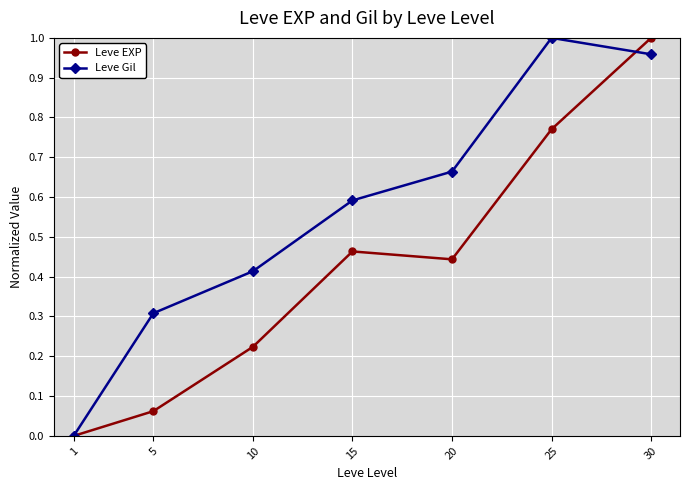

Rank the series at 5 from lowest to highest value.

Leve EXP, Leve Gil